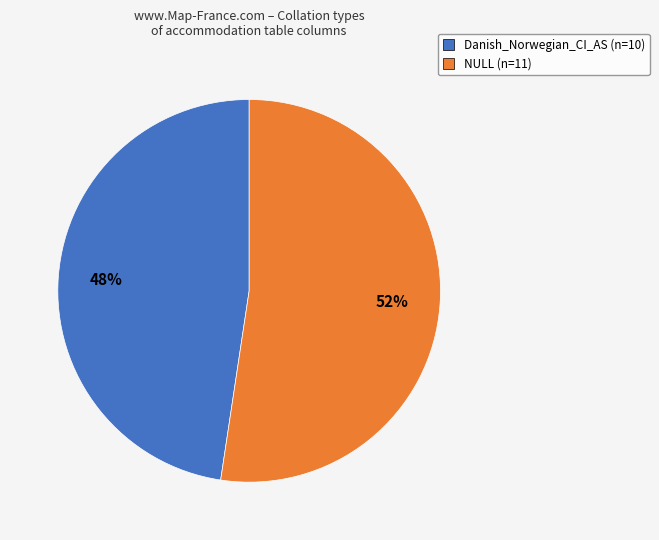

Rank the categories by value from highest to lowest.

NULL, Danish_Norwegian_CI_AS